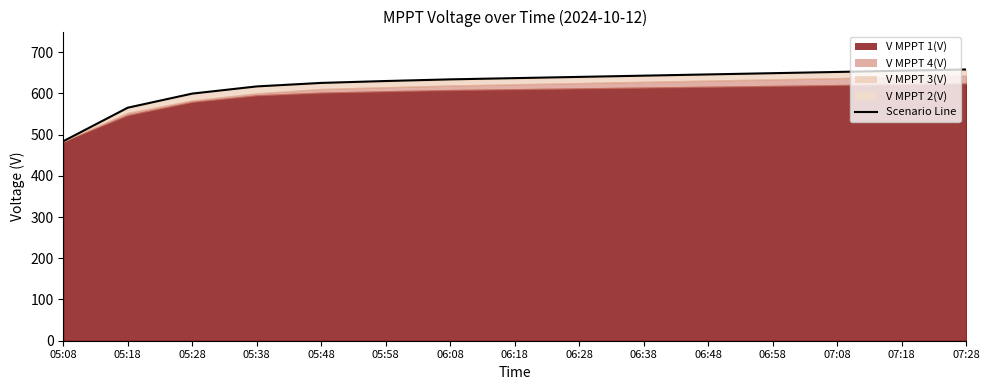

What is the value of the 14th point from the left?

655.0